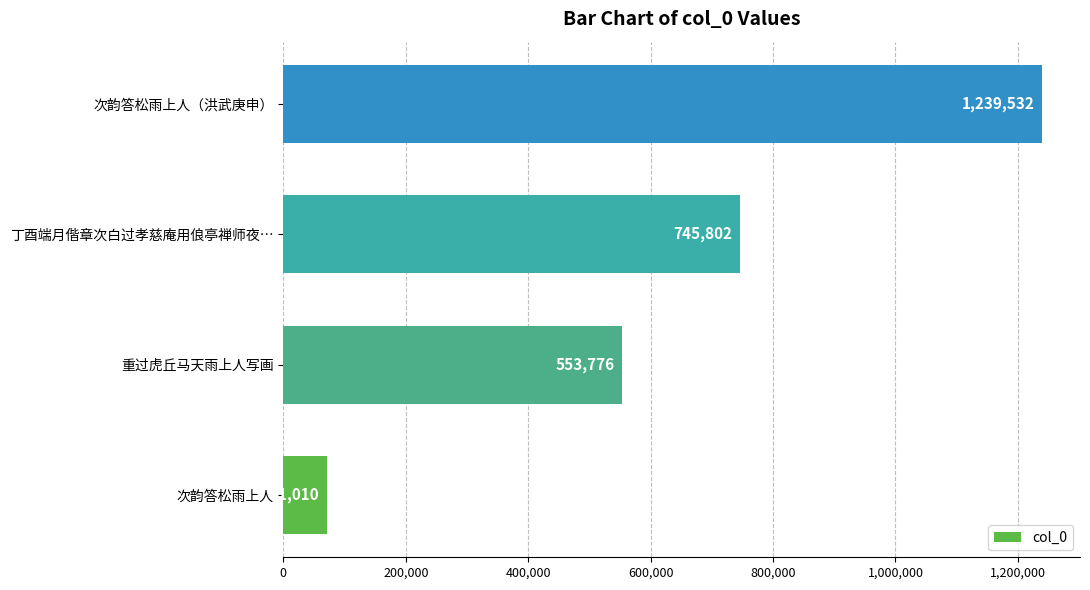

What is the smallest value displayed?

71010